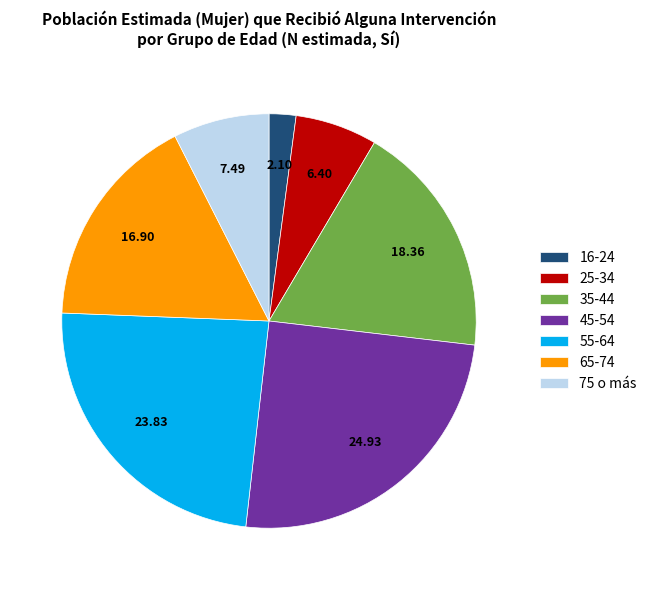

Is it true that 65-74 is 17% of the pie?

True